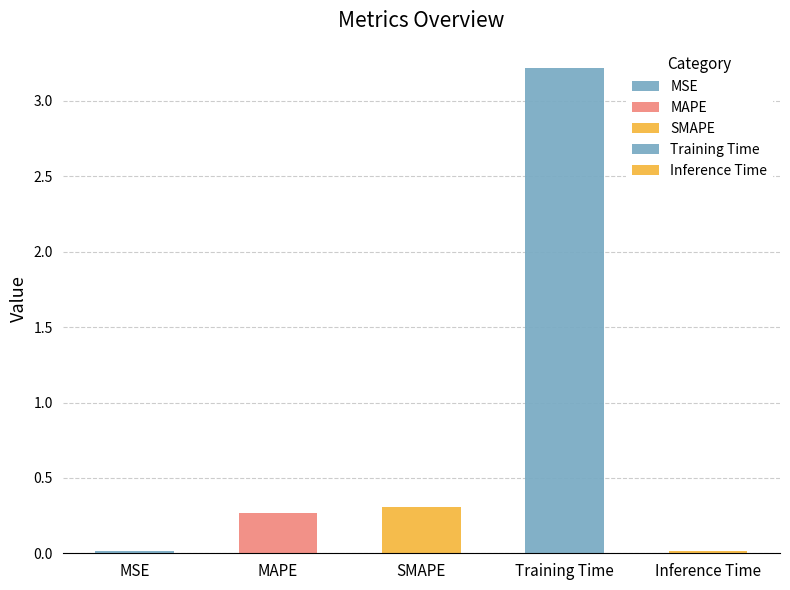

Rank the categories by value from highest to lowest.

Training Time, SMAPE, MAPE, MSE, Inference Time